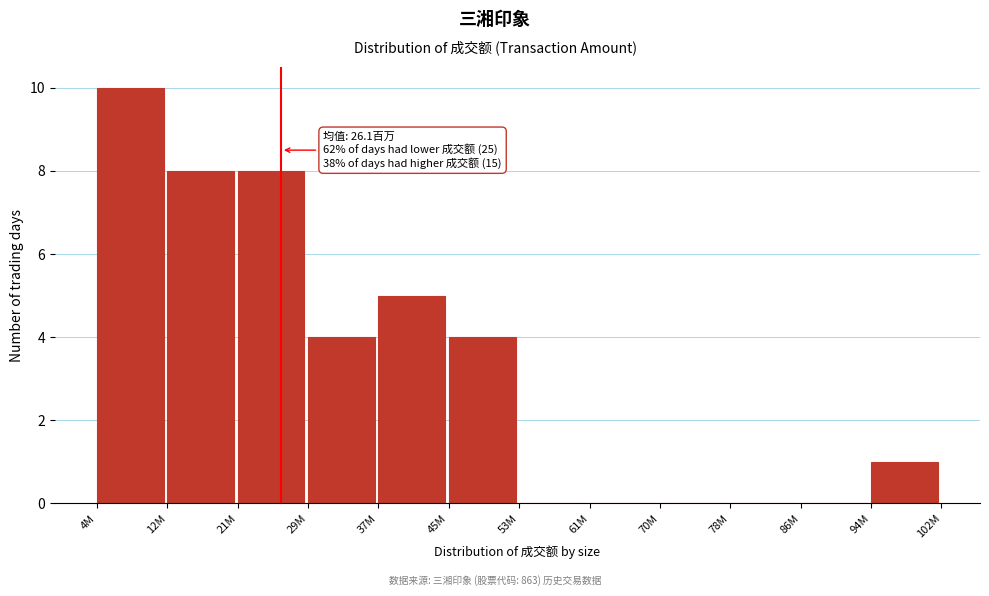

Reading right to left, list all the values displayed in this chart.

94M=1	86M=0	78M=0	70M=0	61M=0	53M=0	45M=4	37M=5	29M=4	21M=8	12M=8	4M=10